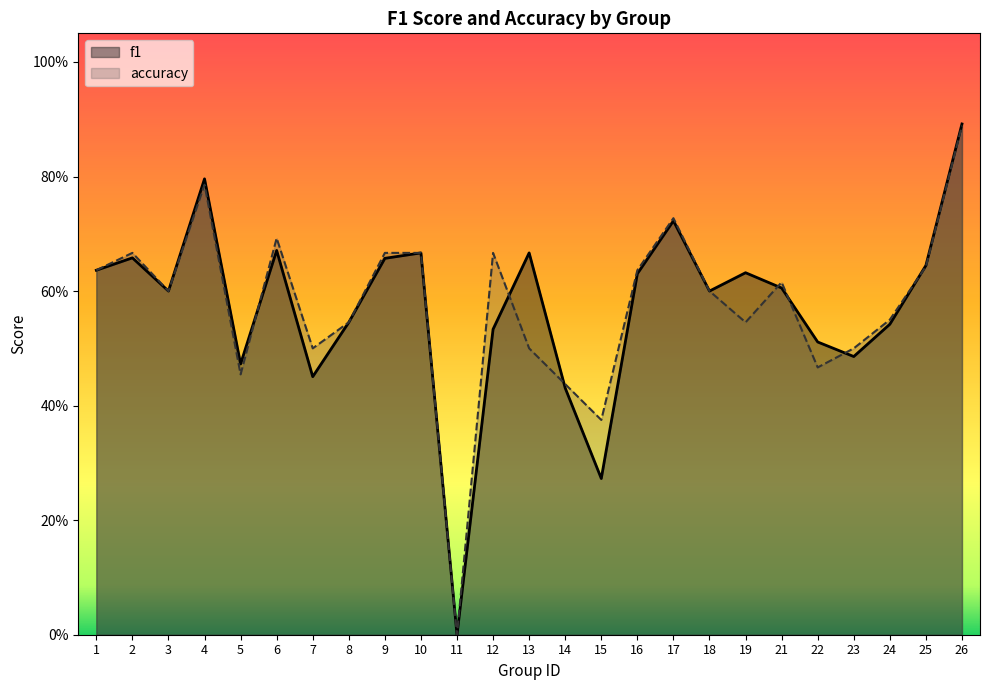

Between which two adjacent categories do accuracy and f1 first intersect?

5 and 6